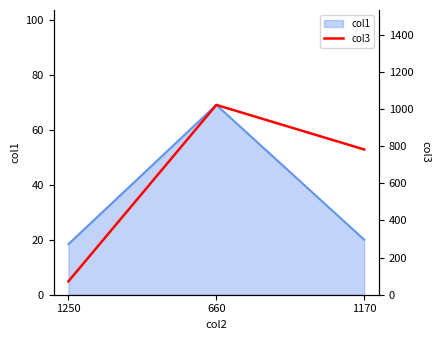

At which label is the value closest to 547?

1170